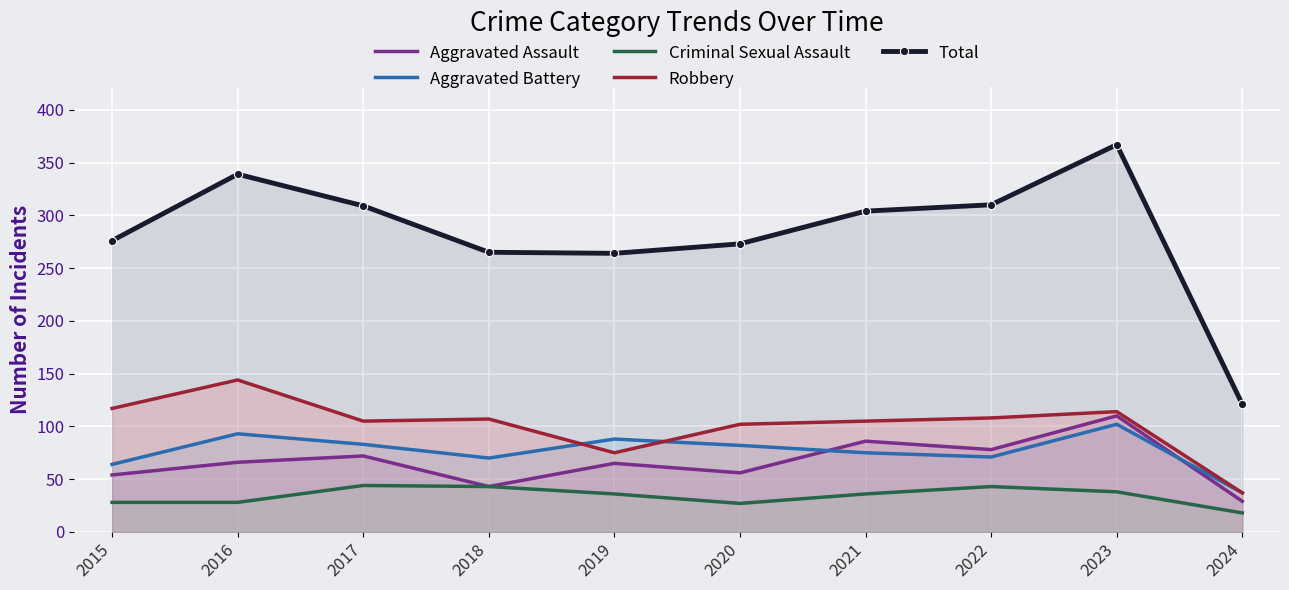

Reading left to right, what are all the values shown in this chart?

Aggravated Assault: 54	66	72	43	65	56	86	78	110	29
Aggravated Battery: 64	93	83	70	88	82	75	71	102	37
Criminal Sexual Assault: 28	28	44	43	36	27	36	43	38	18
Robbery: 117	144	105	107	75	102	105	108	114	37
Total: 276	339	309	265	264	273	304	310	367	121